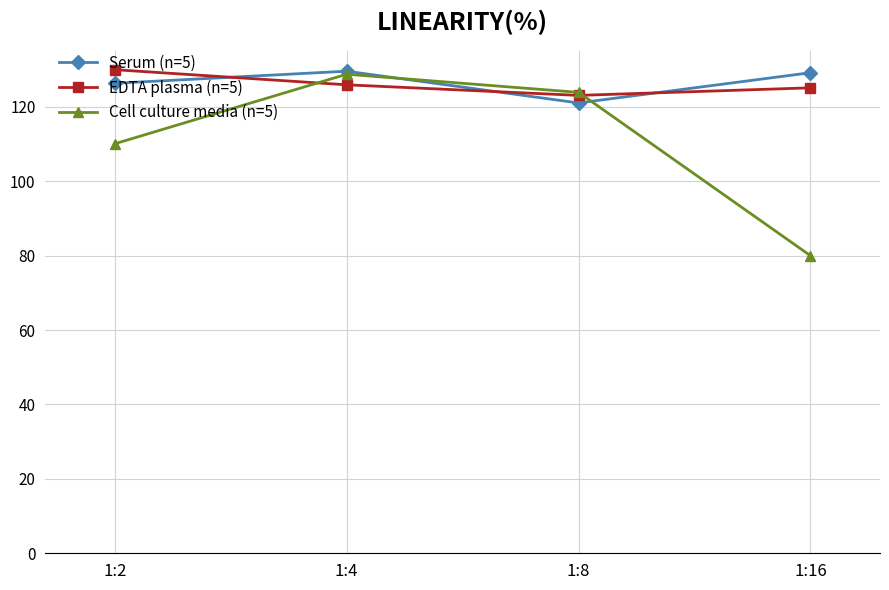

What are all the series names shown in the legend?

Serum (n=5), EDTA plasma (n=5), Cell culture media (n=5)